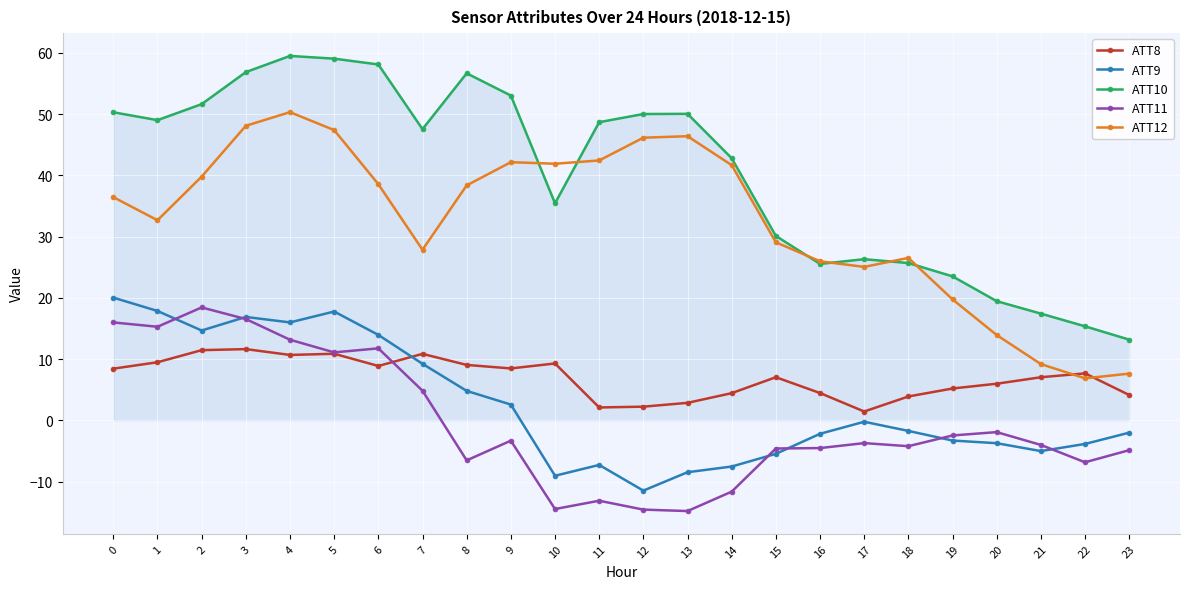

What is the total value across all series at 11?

72.8